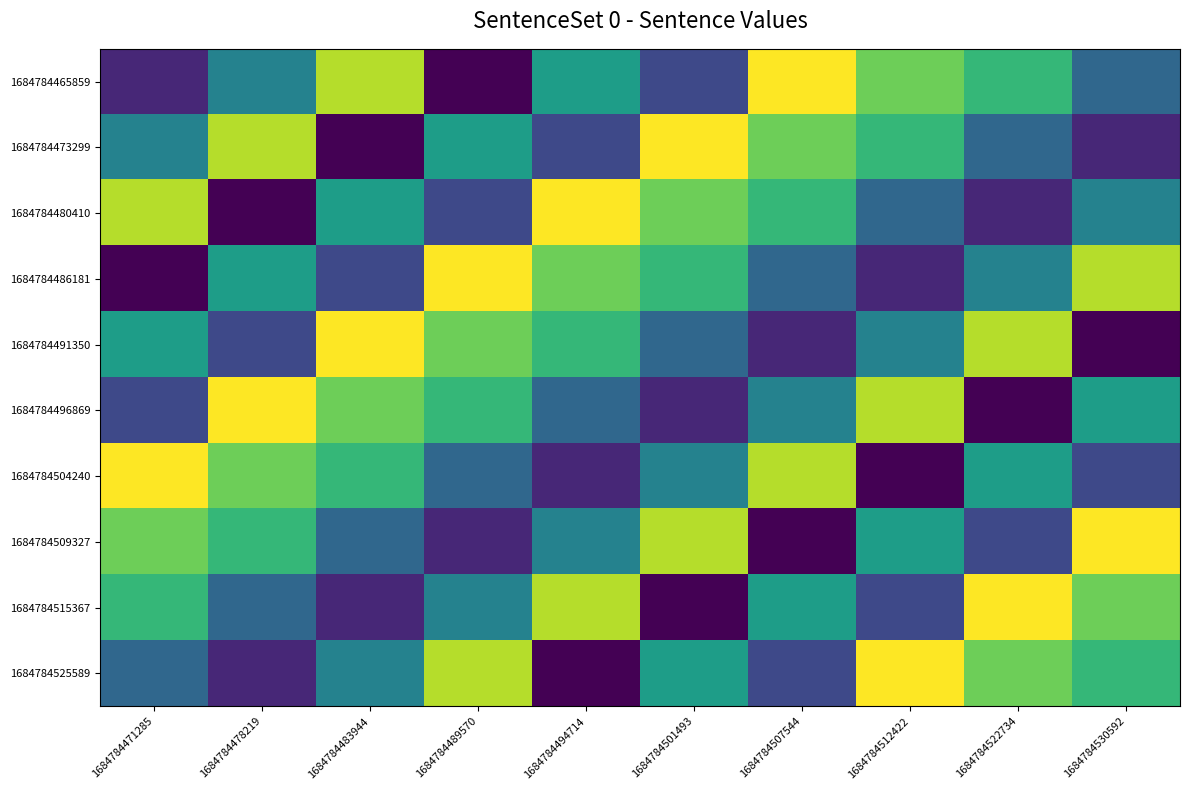

At how many categories does at least one series exceed 7?

10